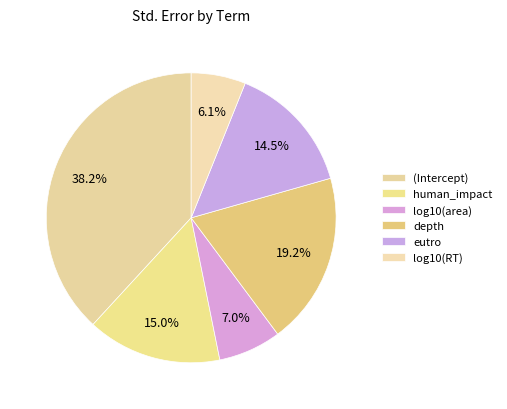

Count the number of slices in the pie.

6